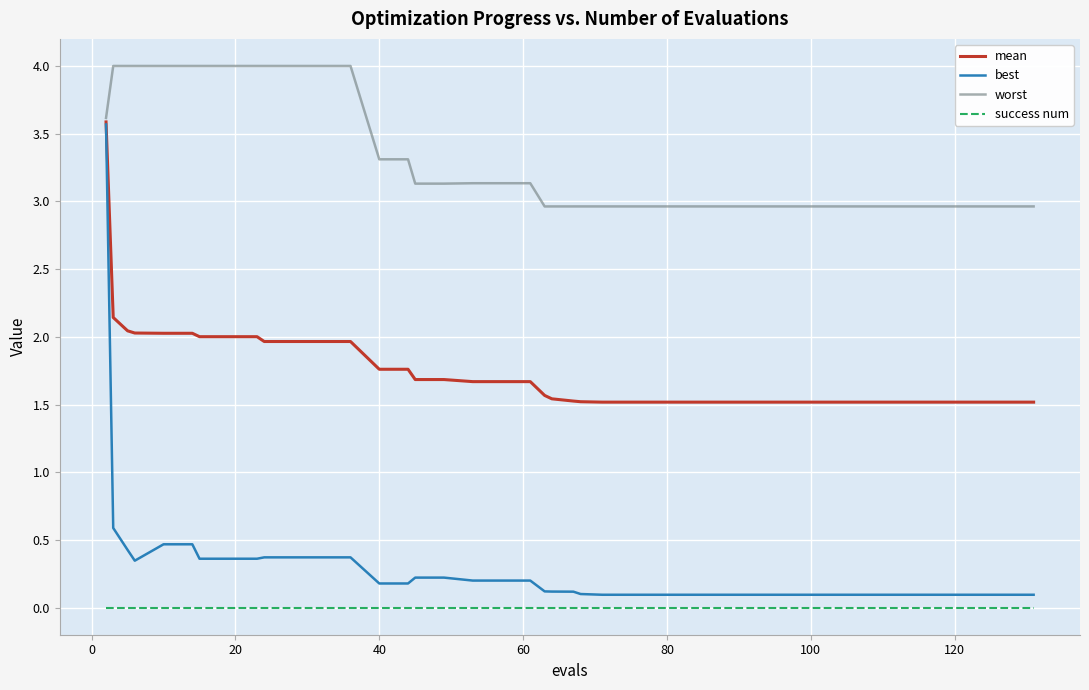

True or false: success num and best intersect in this chart.

False